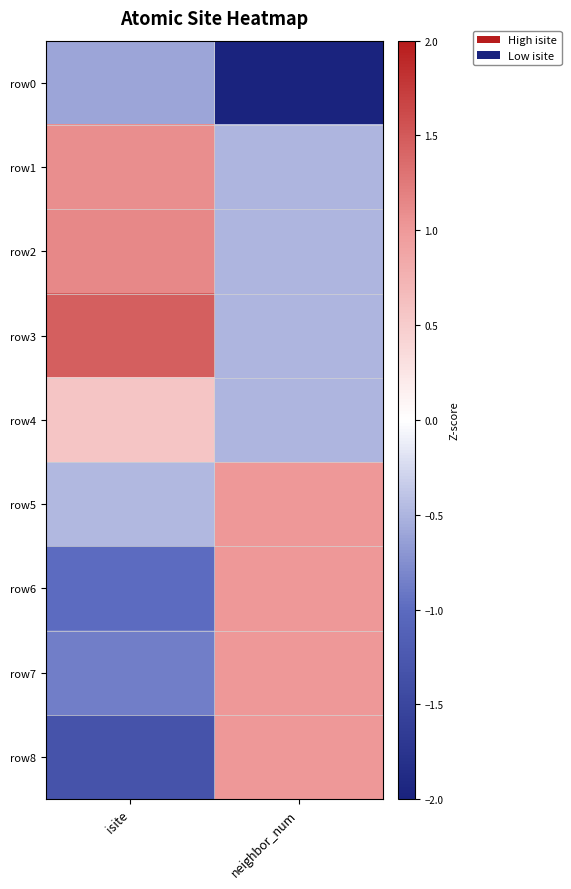

Between neighbor_num and isite, which is larger?

isite